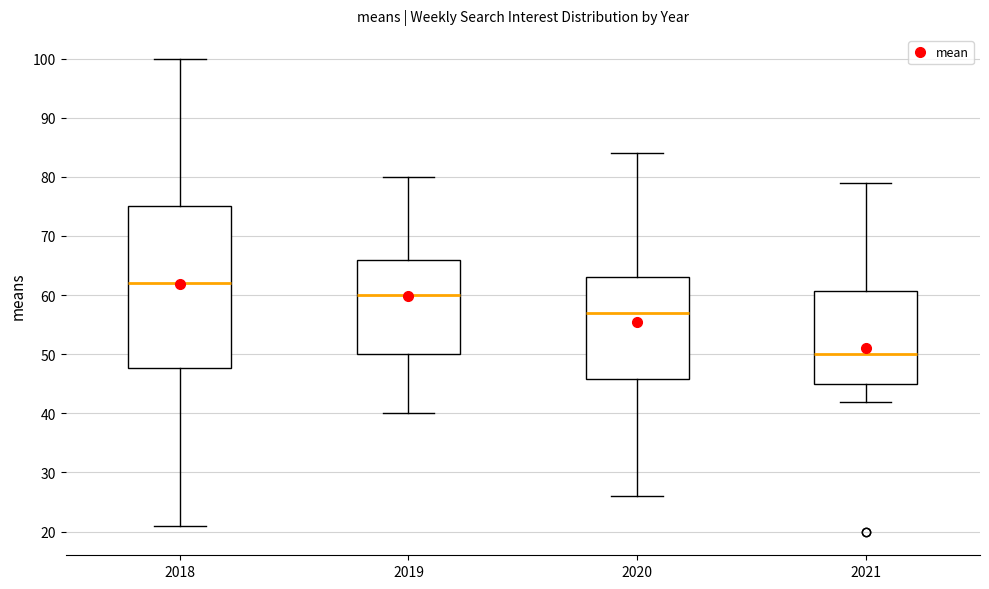

Which box's median line is the highest?

2018